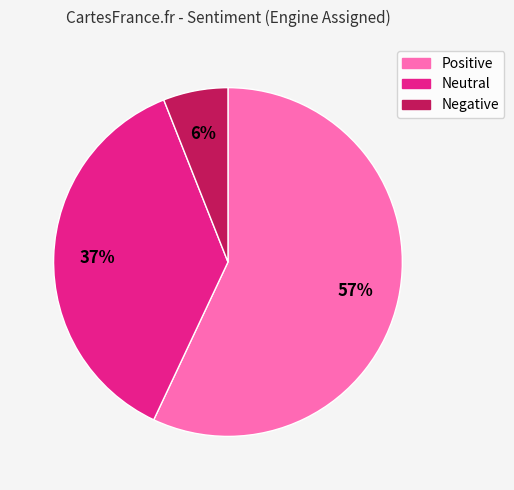

How many slices are in this pie chart?

3